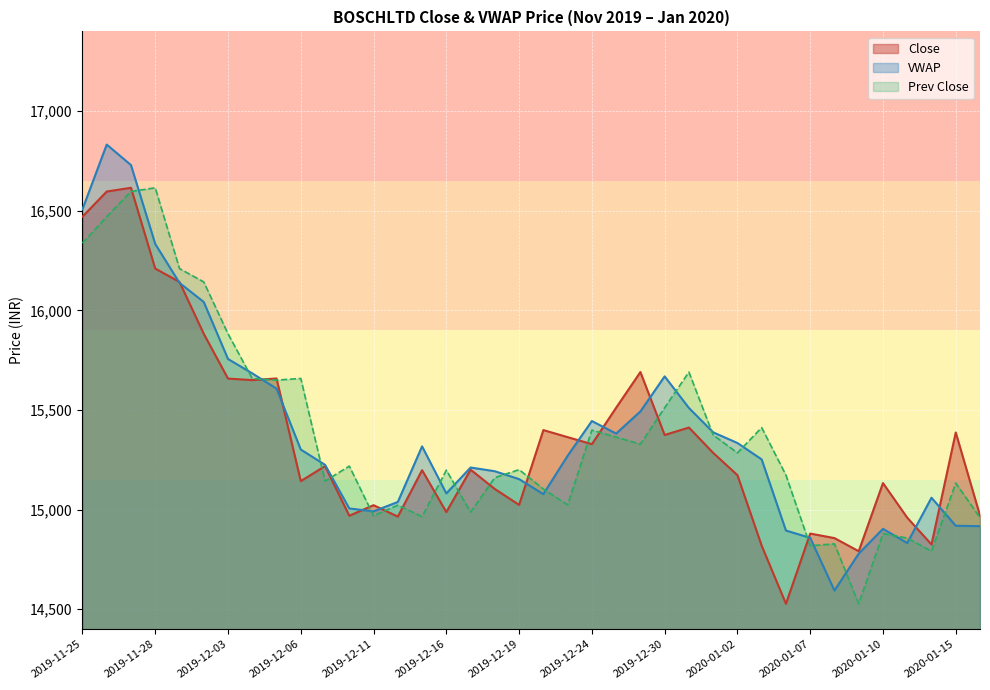

What is the sum of the values at 2020-01-07 and 2019-12-18?

29983.3